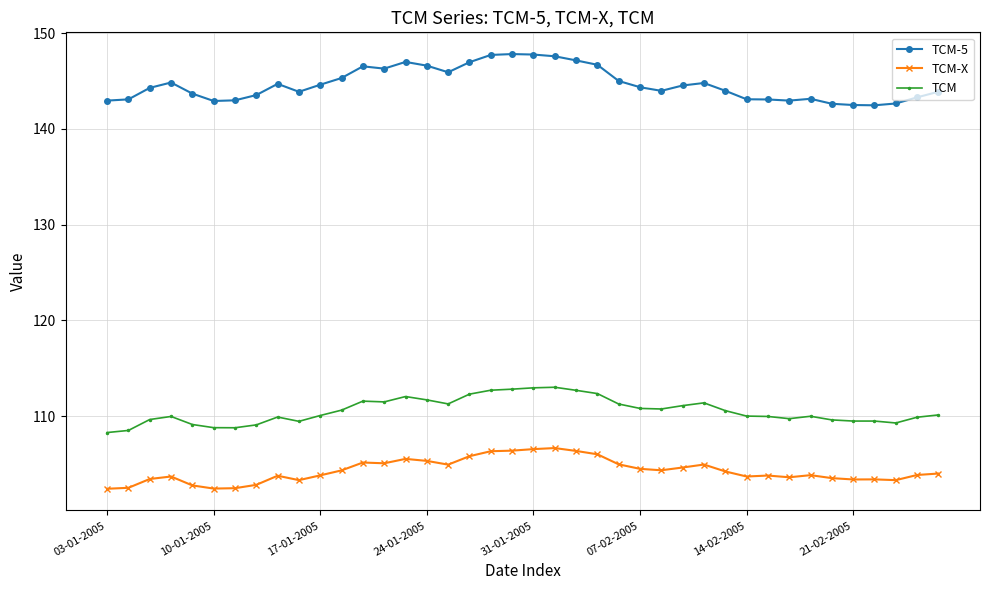

What is the lowest value of the TCM-X series?

102.4